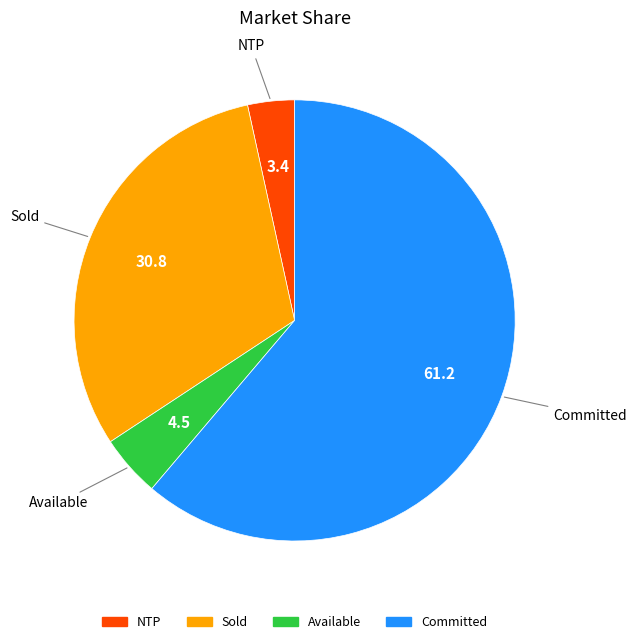

Does any single category account for the majority?

Yes